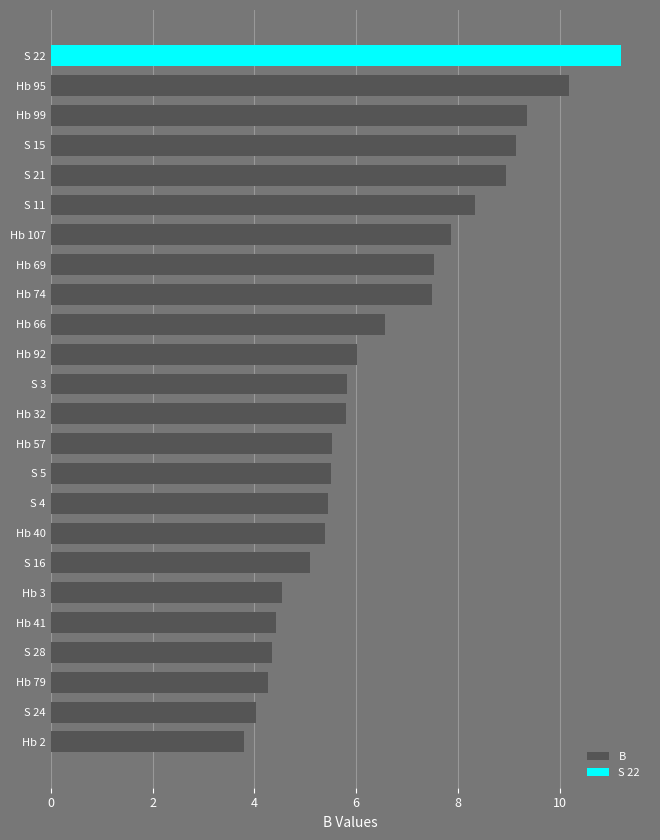

True or false: the data shows 7.5 at Hb 69.

True